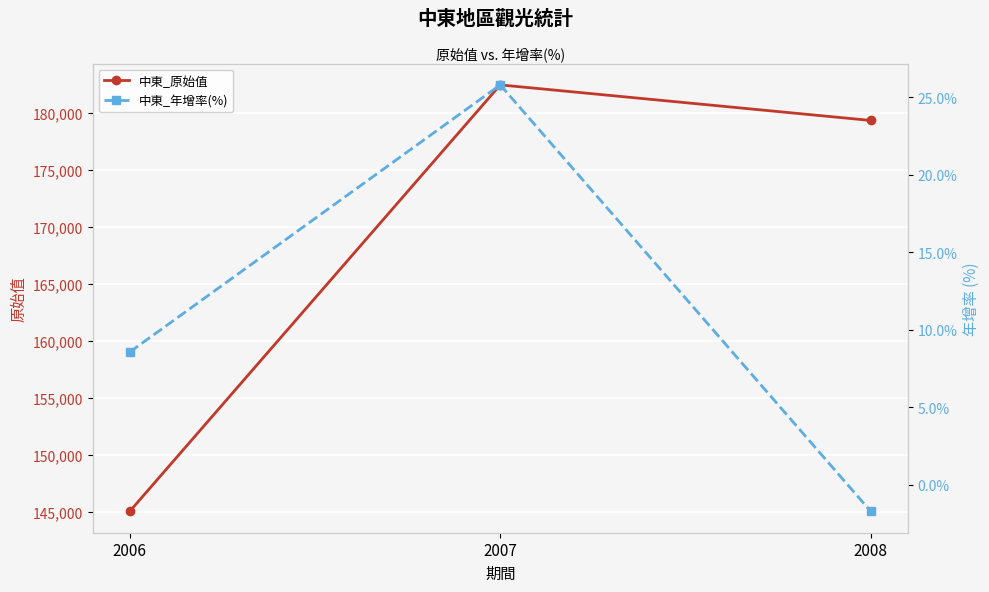

Which series changed the most between 2007 and 2008?

中東_原始值